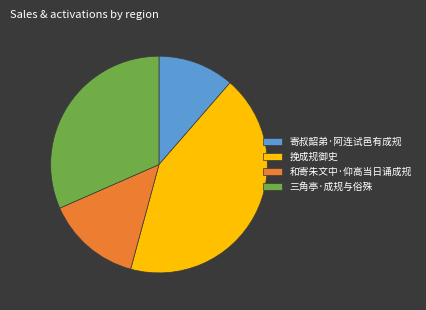

The 和寄朱文中·仰高当日诵成规 slice represents 5% of the pie. True or false?

False